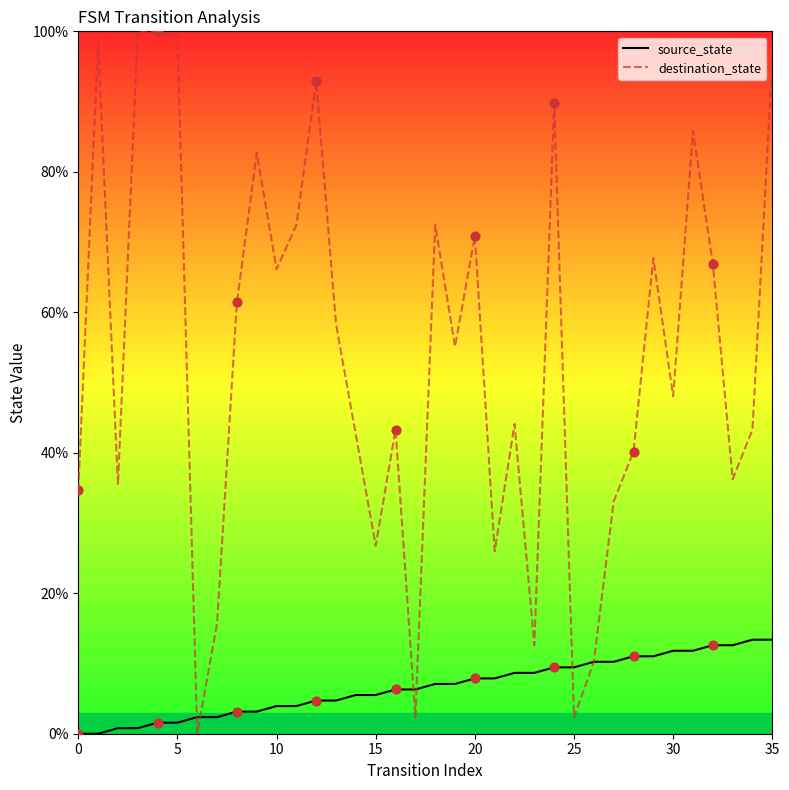

Which series contains the lowest Y value?

source_state